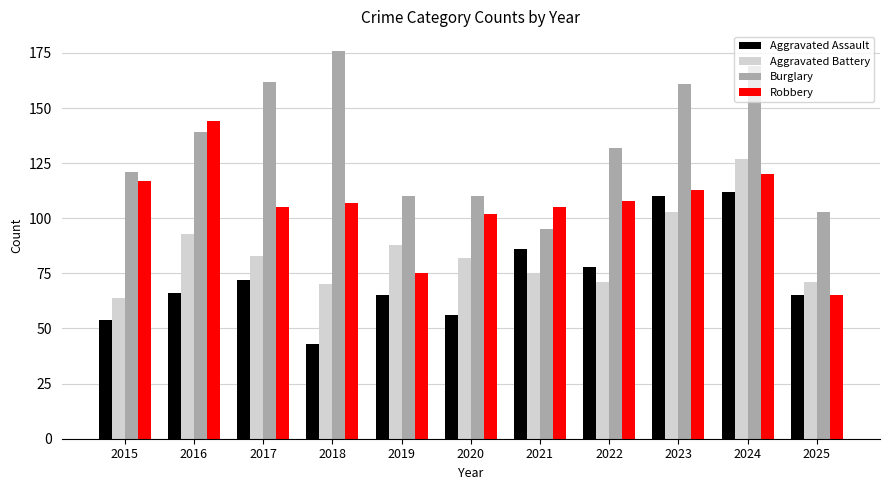

What is the difference between the highest and lowest values at 2023?

58